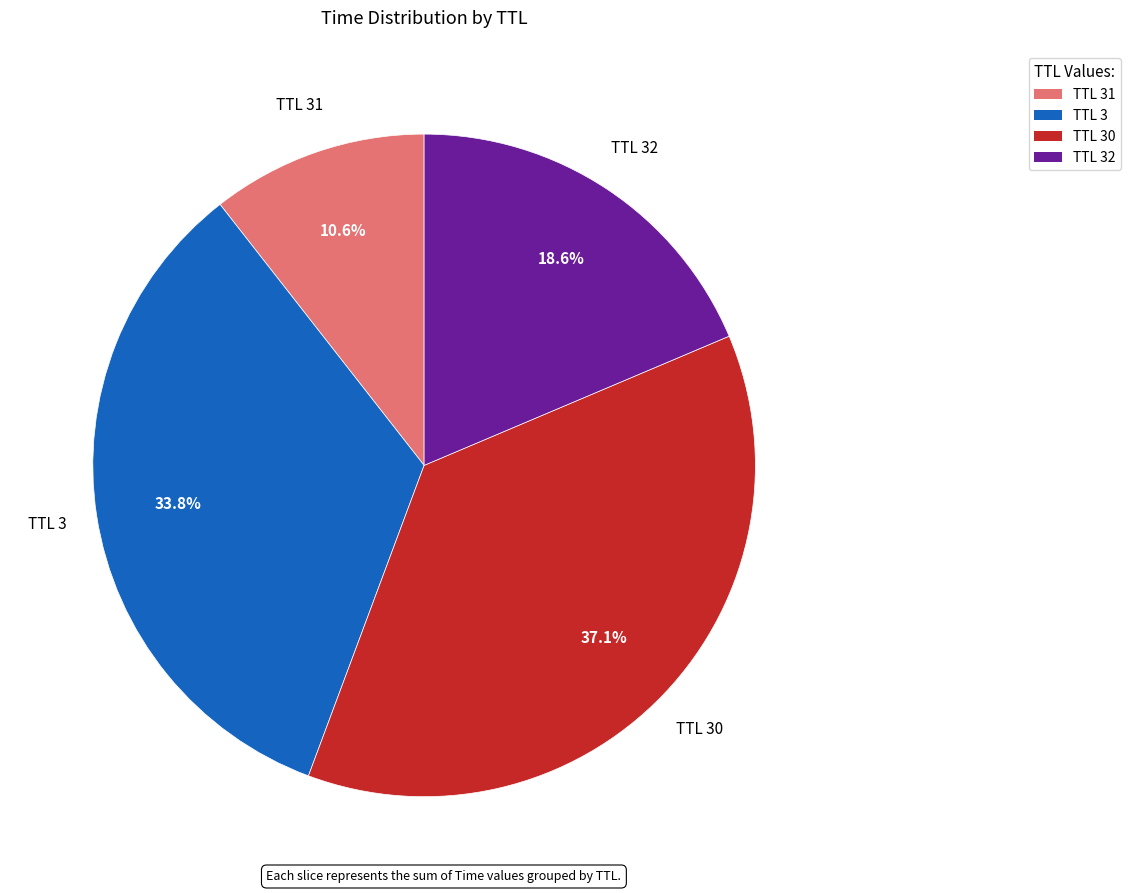

Is there any slice that represents more than half of the pie?

No